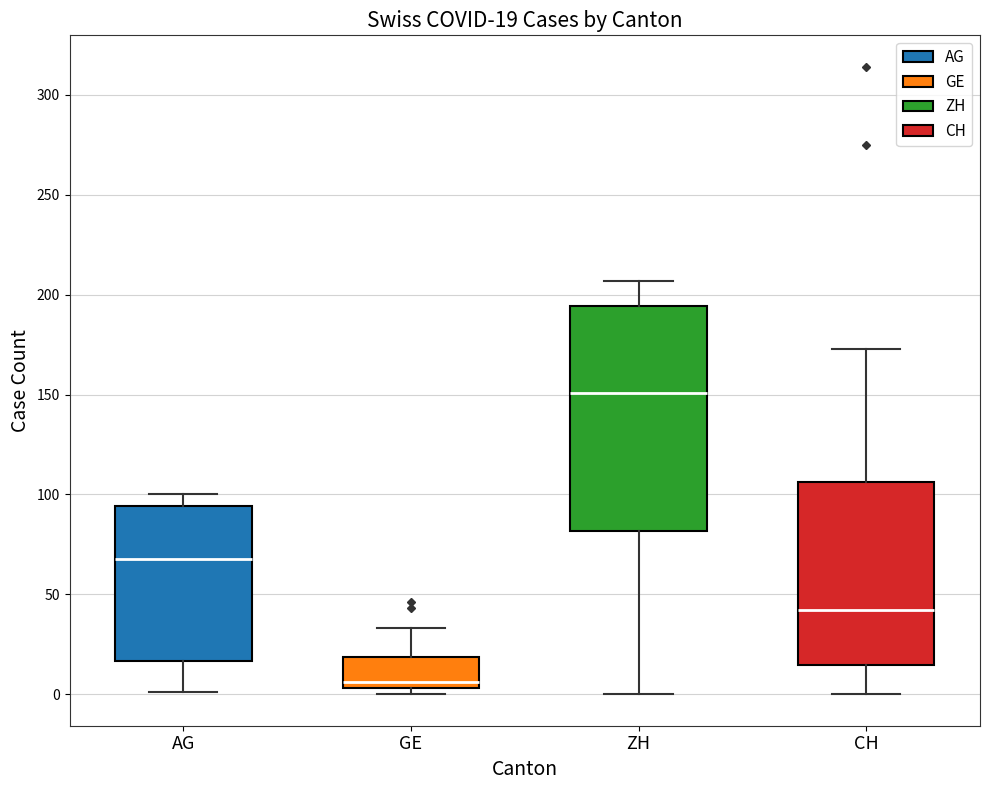

Which box is the tallest, from its lower edge to its upper edge?

ZH